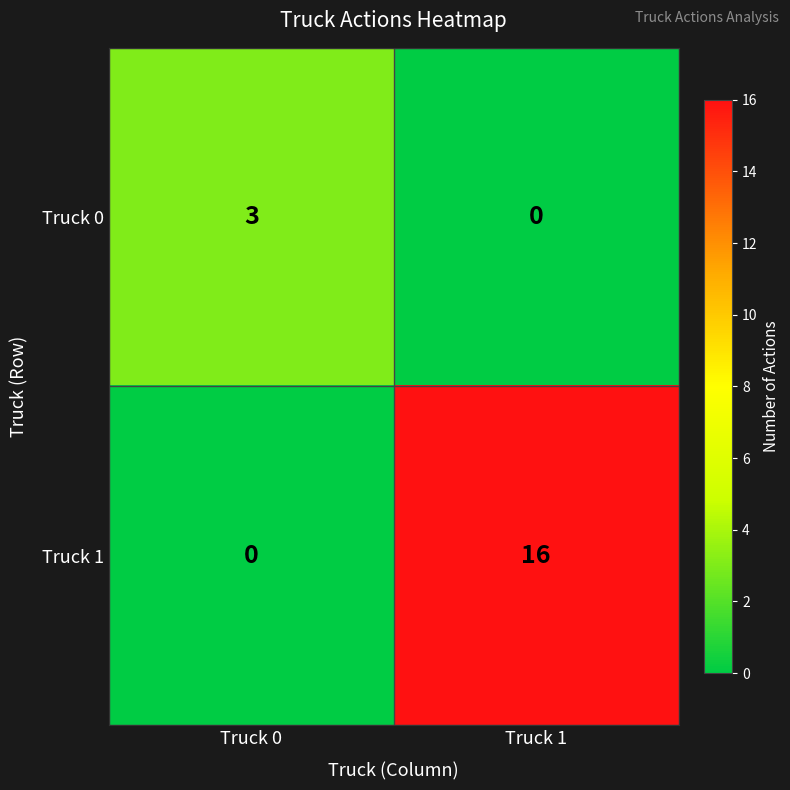

The value of Truck 0 at Truck 0 is 5. True or false?

False